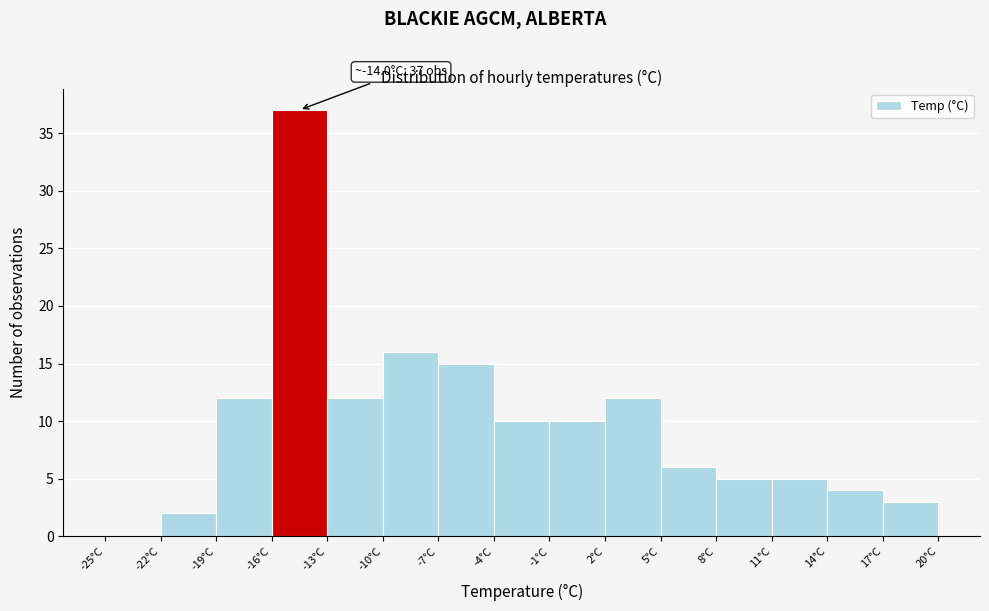

Over which range of the x-axis is the bar tallest?

-16 to -13